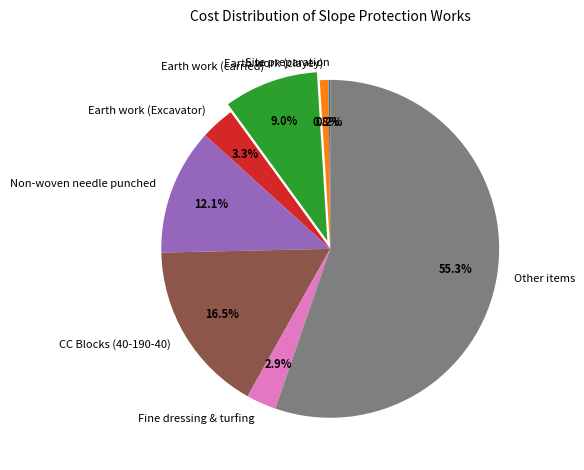

What is the ratio of the value at Earth work (carried) to the value at Non-woven needle punched?

0.7